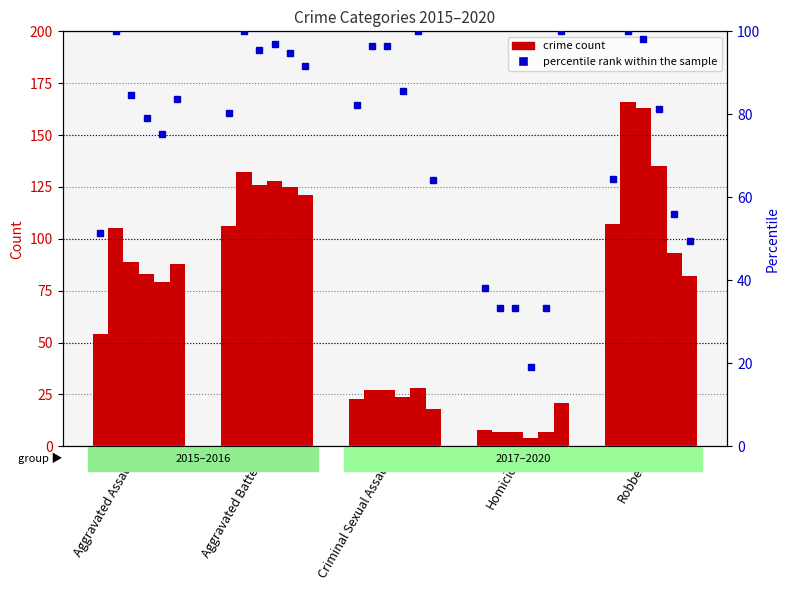

Which category has the highest value across all series?

Robbery